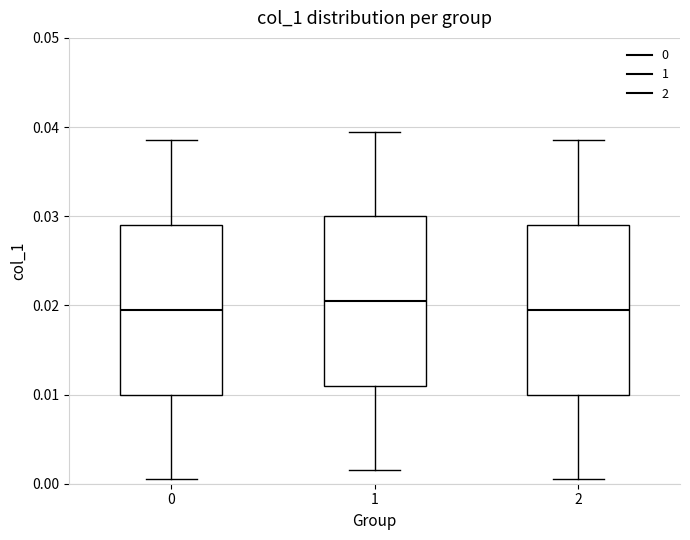

Reading left to right, read every box against the y-axis: the position of its median line, the range the box covers, and the ends of its whiskers. The values are not printed on the chart, so give them approximately, as read against the axis.

0: median 0.020, box 0.010 to 0.029, whiskers 0.001 to 0.039
1: median 0.021, box 0.011 to 0.030, whiskers 0.002 to 0.040
2: median 0.020, box 0.010 to 0.029, whiskers 0.001 to 0.039